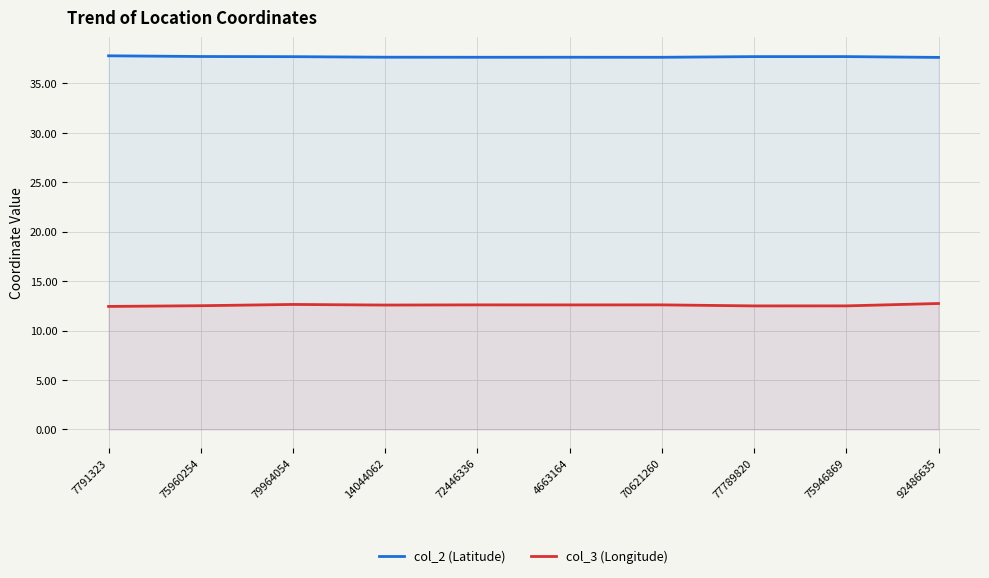

Between 75960254 and 77789820, which series saw the biggest shift?

col_3 (Longitude)